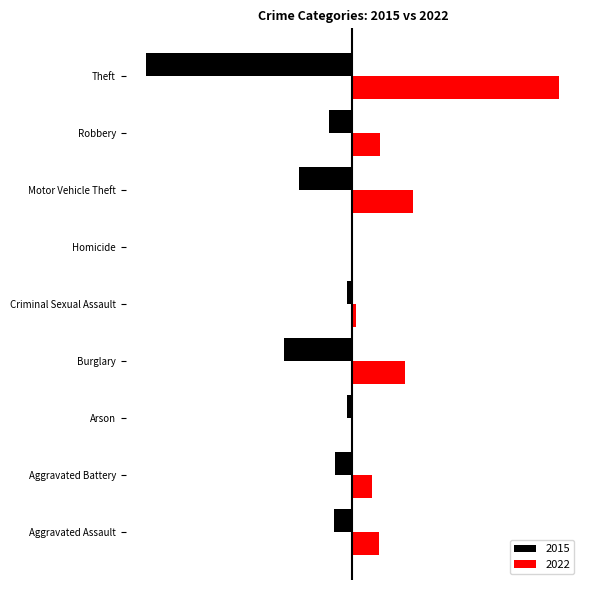

What are all the series names shown in the legend?

2015, 2022